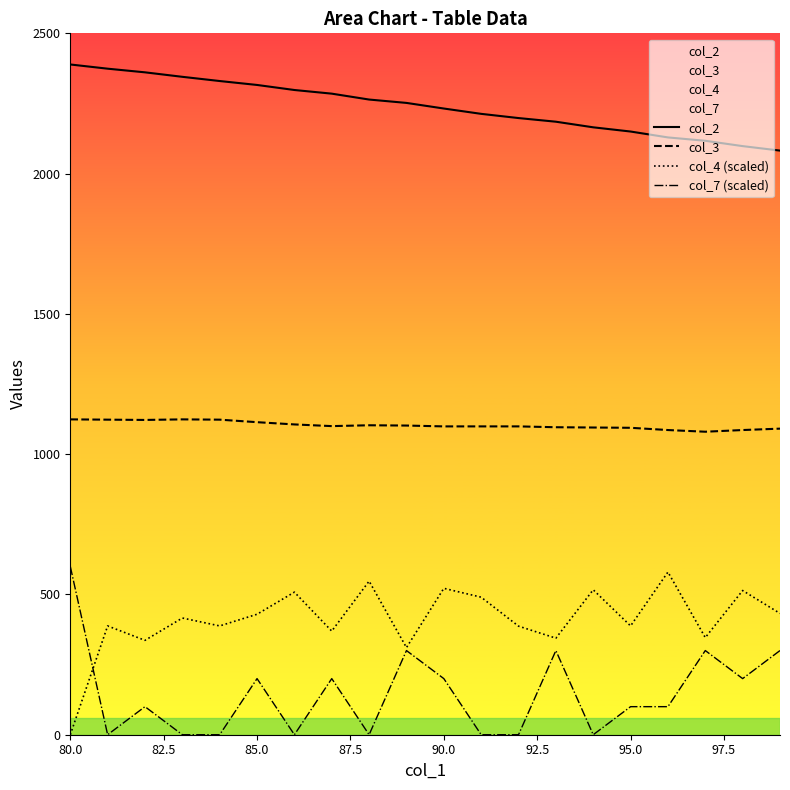

Which series has the largest total across all categories?

col_2